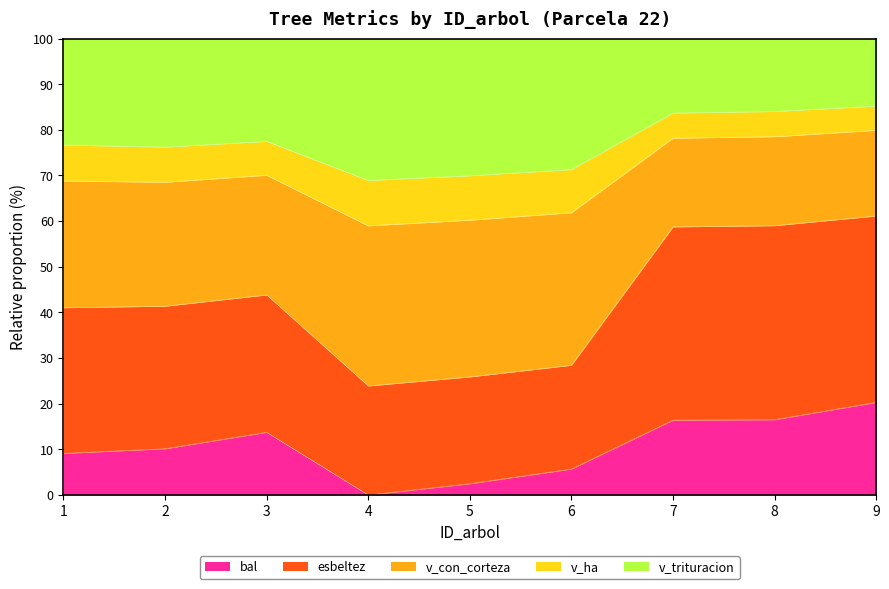

What is the maximum value for bal?

20.3